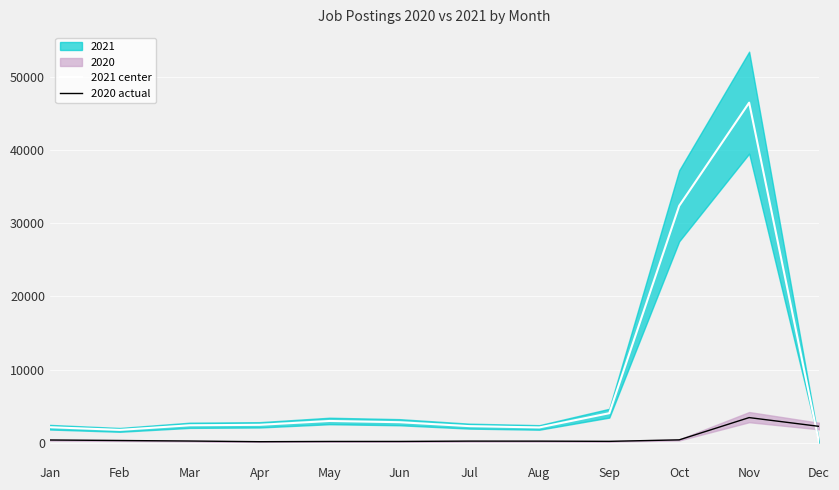

What value does the 2021 center series have at Jul?

2251.0